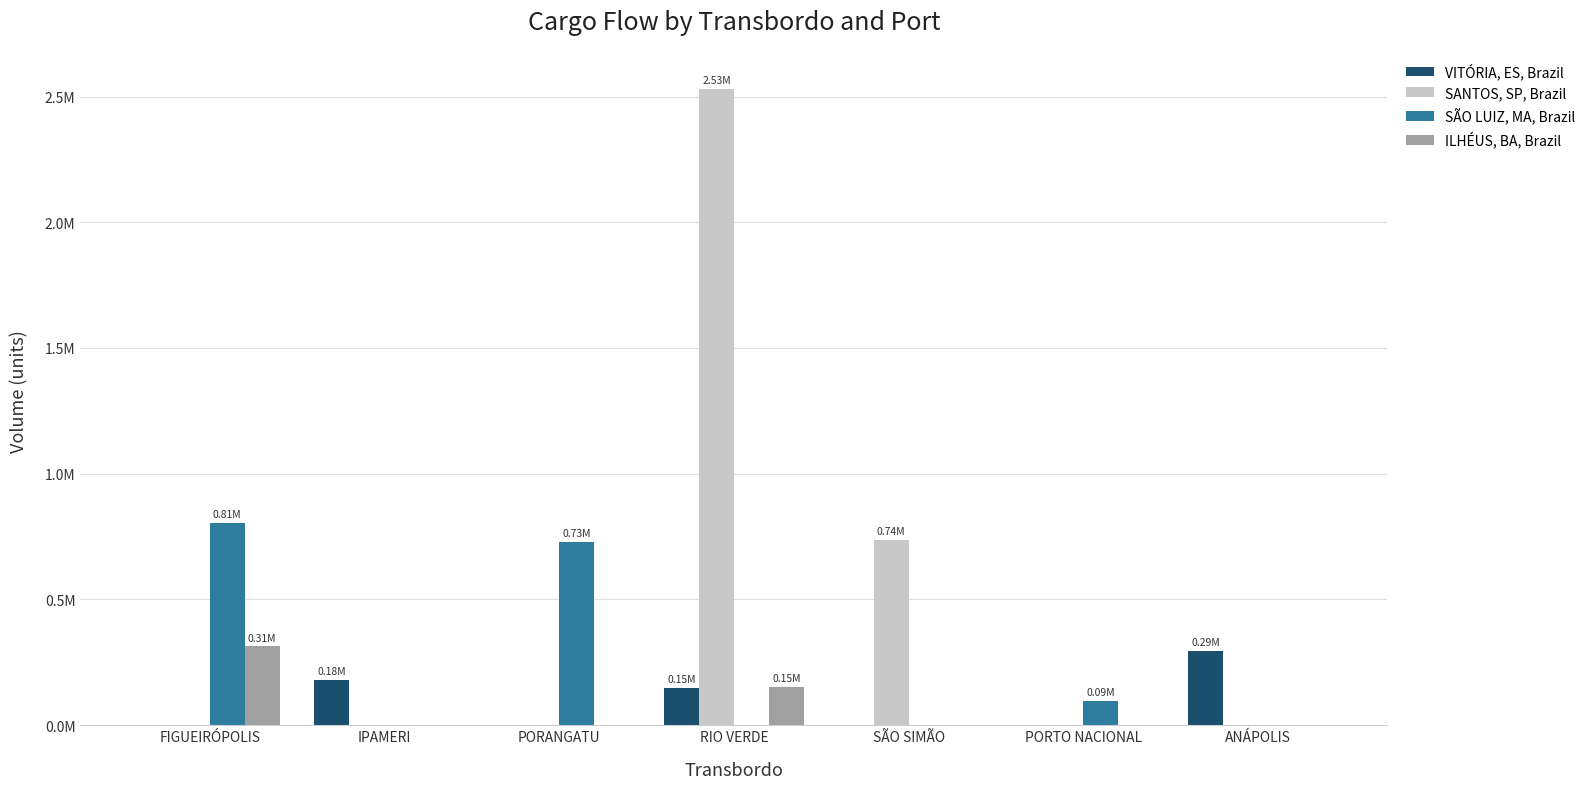

At which category is the sum across all series the highest?

RIO VERDE